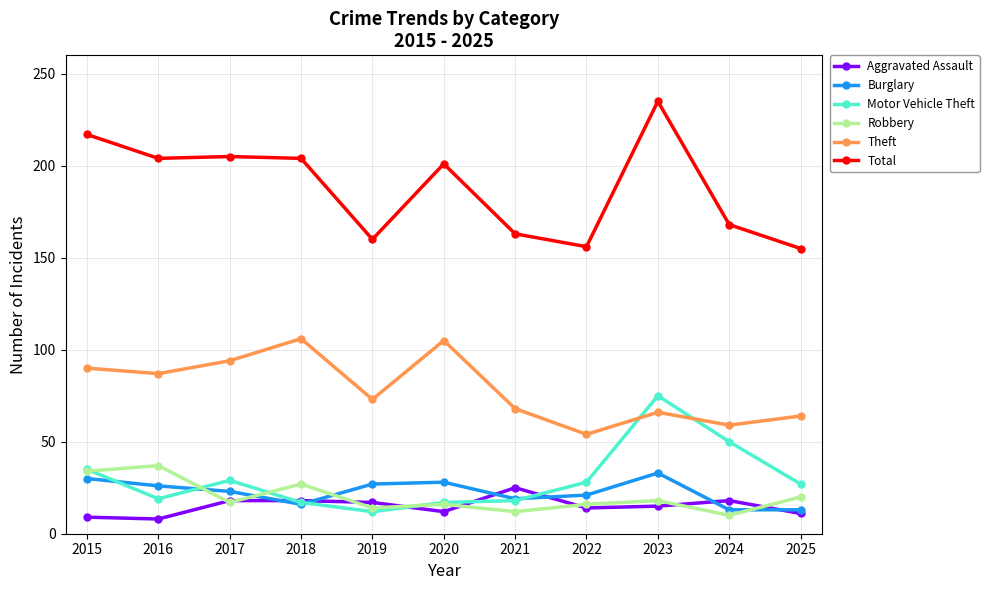

What is the maximum value shown in the chart?

235